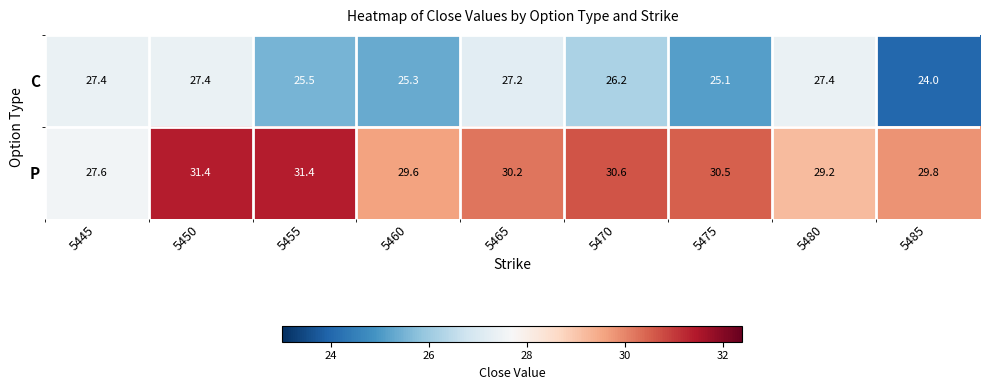

The C series shows 27.2 at 5465. True or false?

True